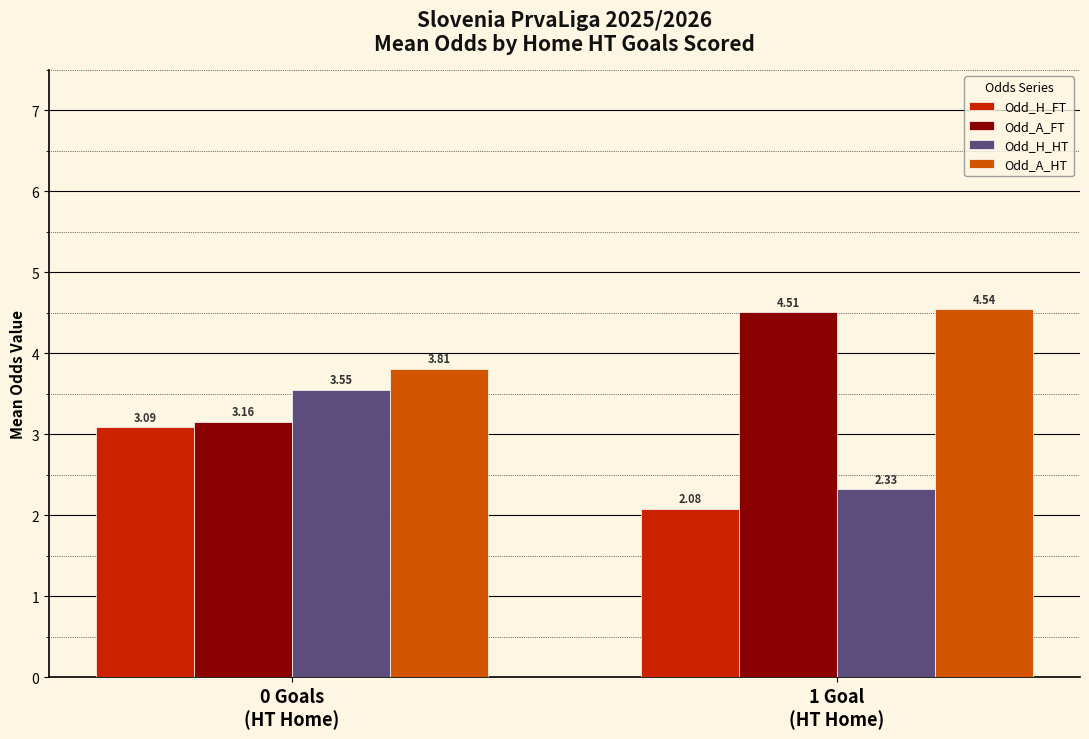

Which series has the largest range (max minus min)?

Odd_A_FT